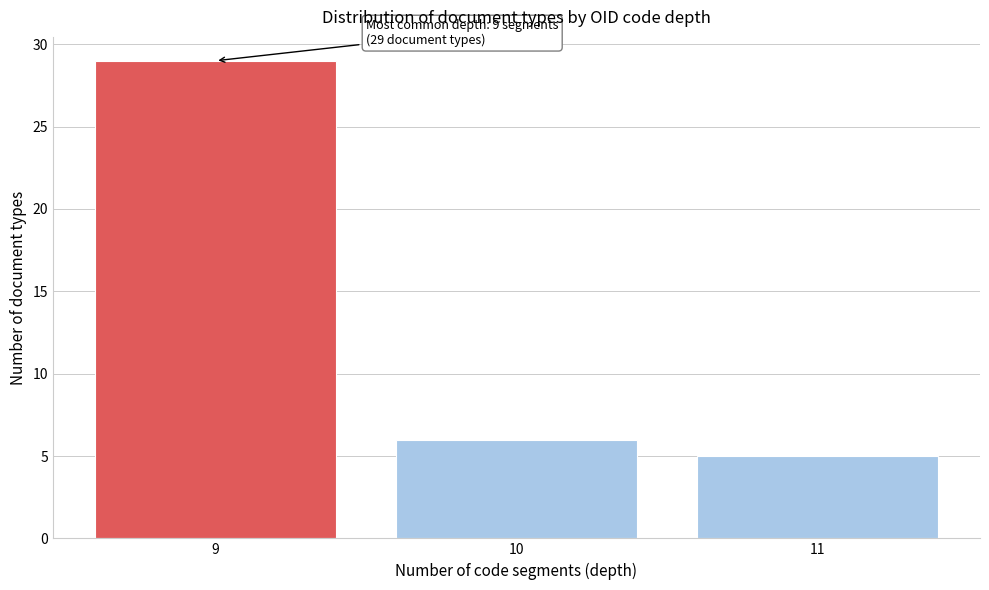

Reading left to right, what are all the values shown in this chart?

29	6	5